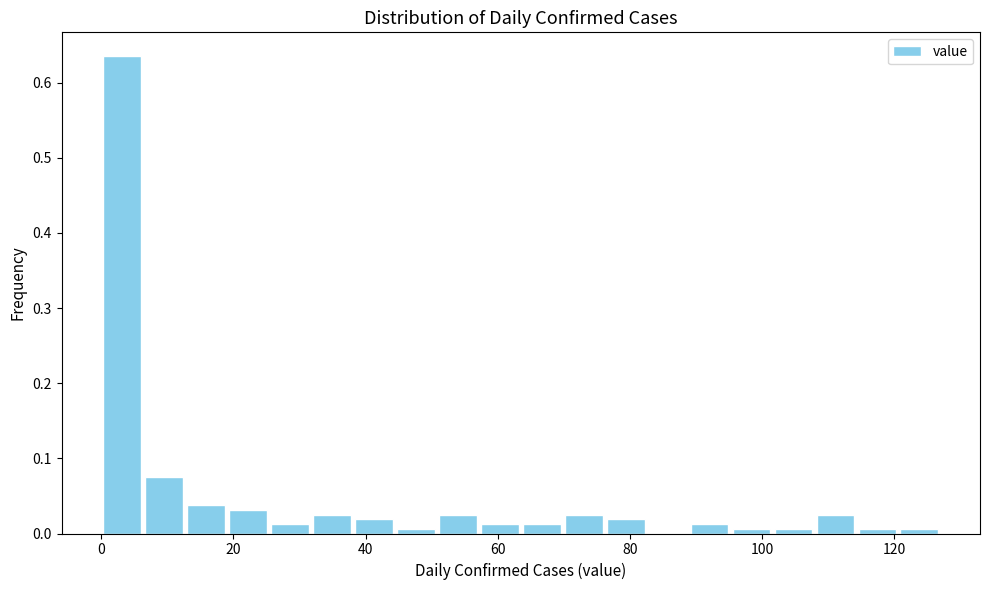

Around what value on the x-axis is the tallest bar? Give the approximate position of its centre, as read against the axis.

4